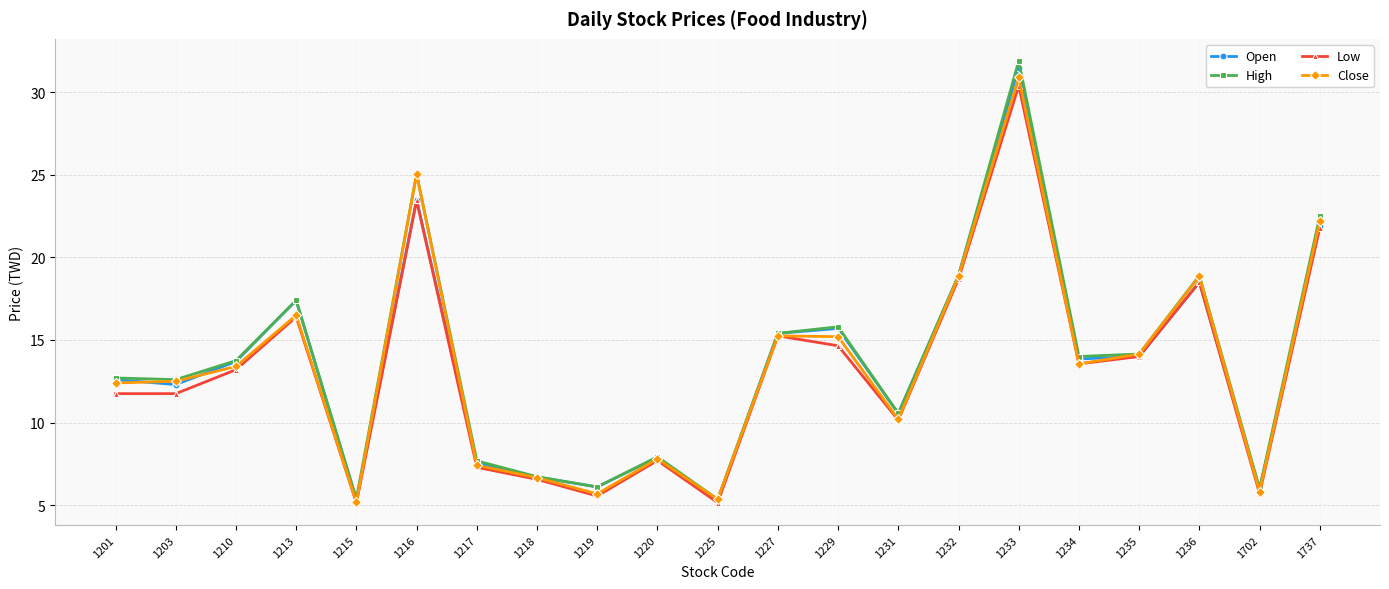

At which label does Close reach its peak?

1233